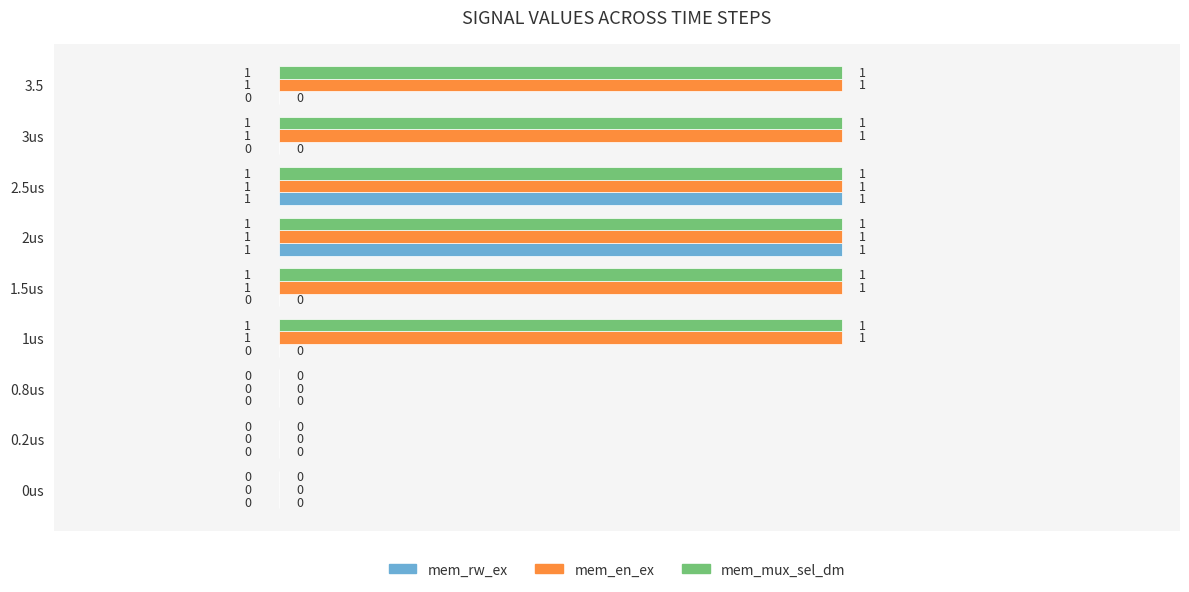

Which series changed the most between 2.5us and 3.5?

mem_rw_ex